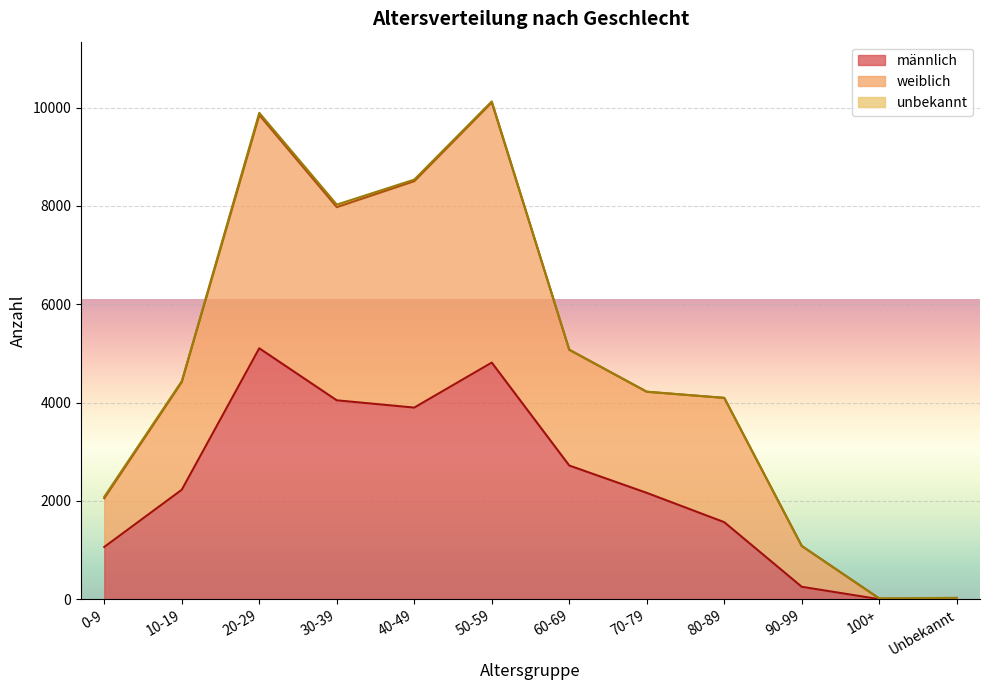

How many lines are shown in the chart?

3